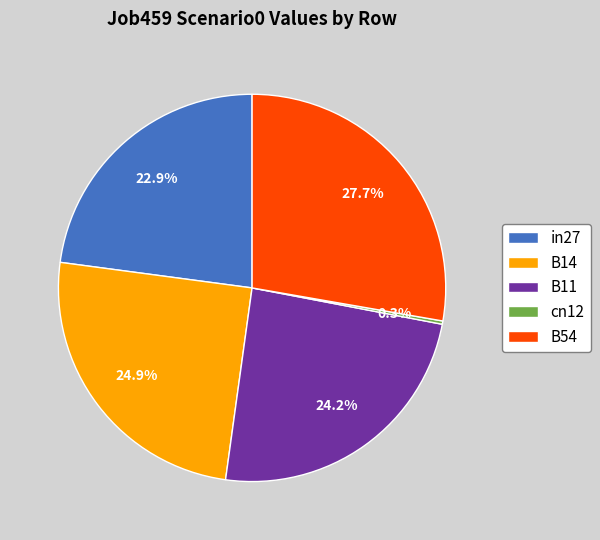

Does any single category account for the majority?

No